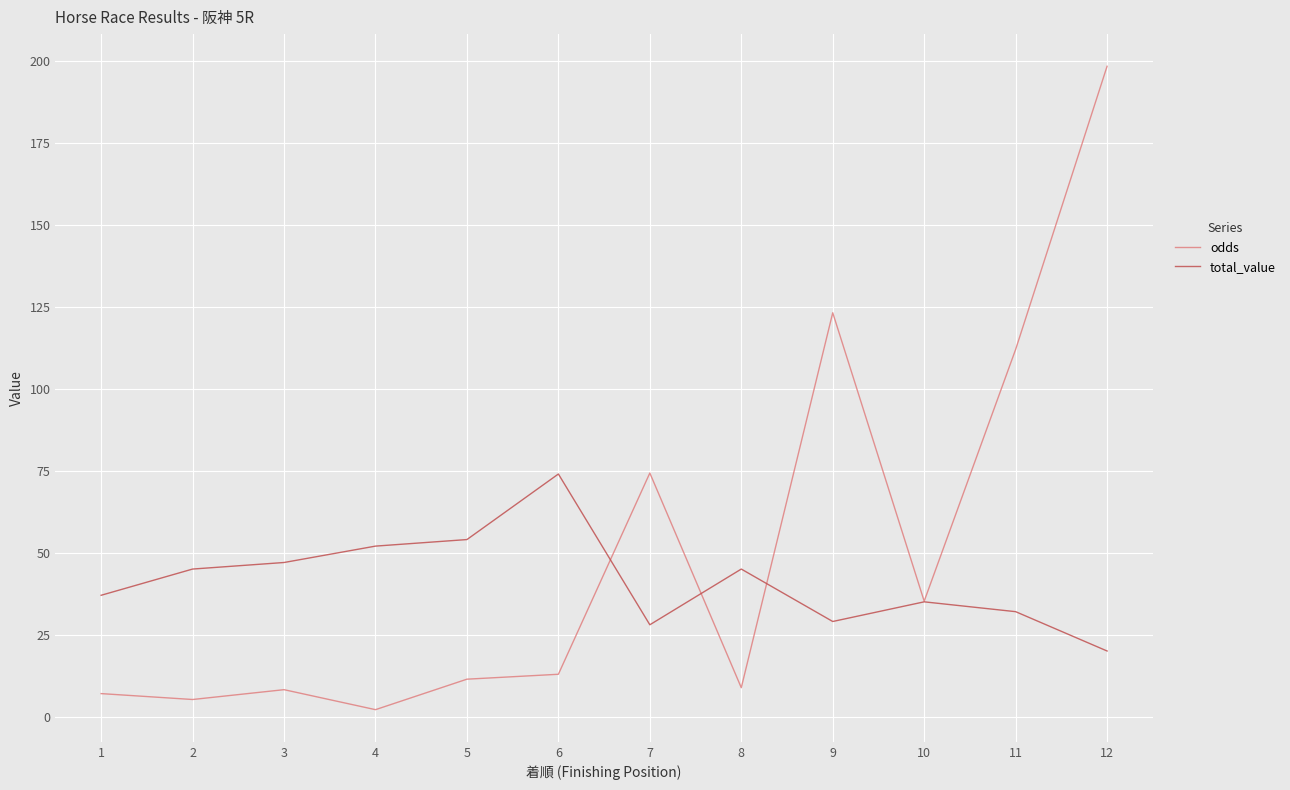

True or false: total_value has a value of 45.0 at 8.

True